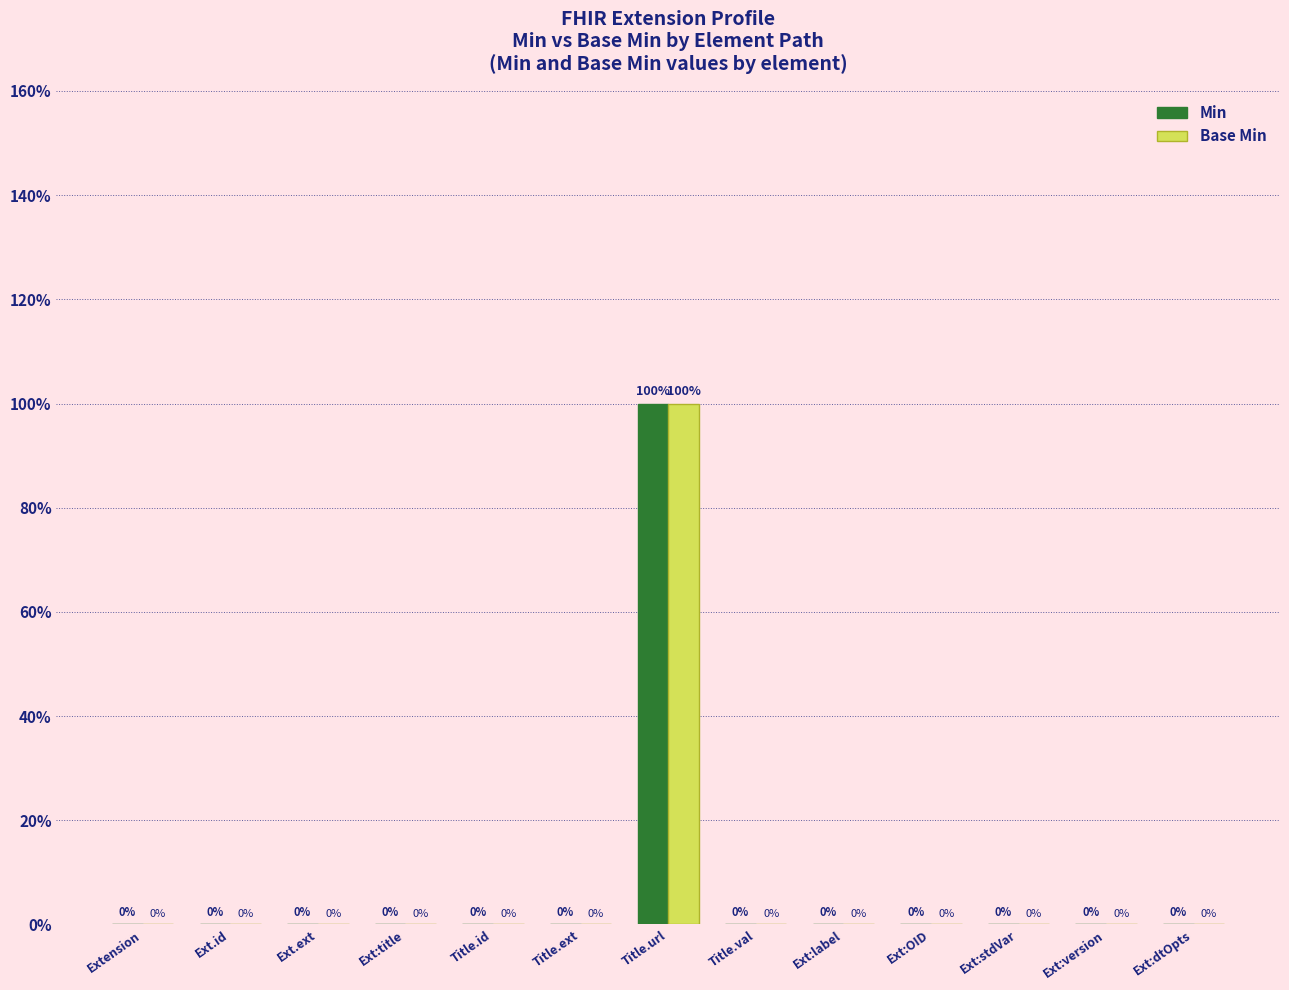

At which label does Base Min reach its minimum?

Extension